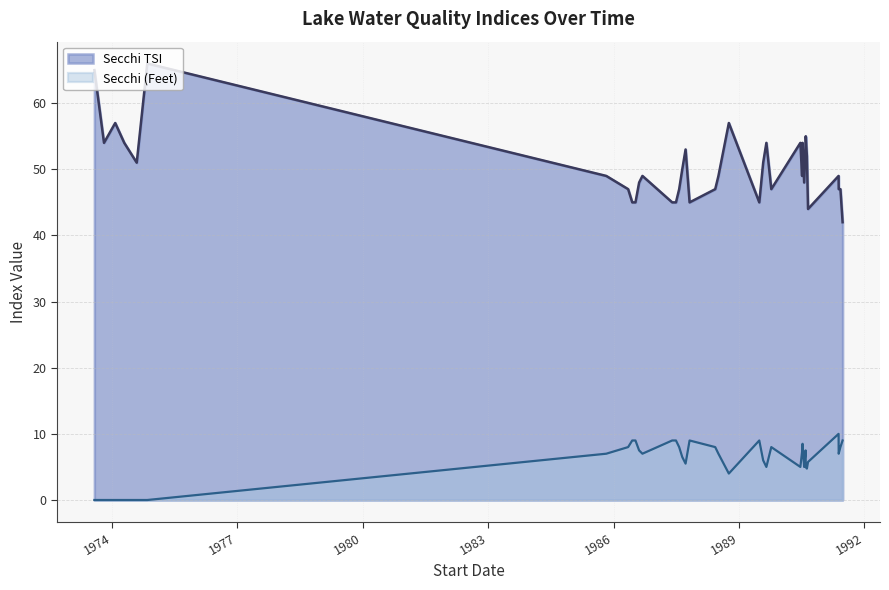

The chart shows a value of 65 at 06/13/1986. True or false?

False